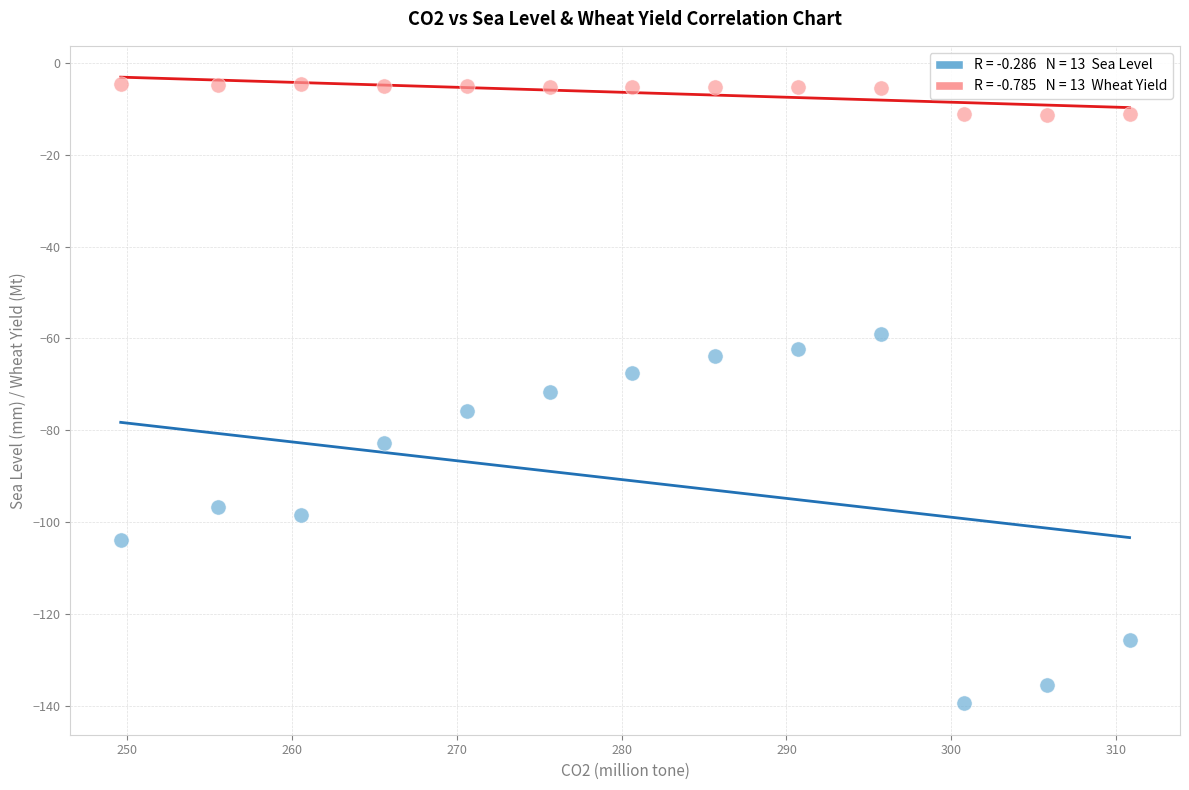

Across all data points, what is the range of X values (max minus min)?

61.2